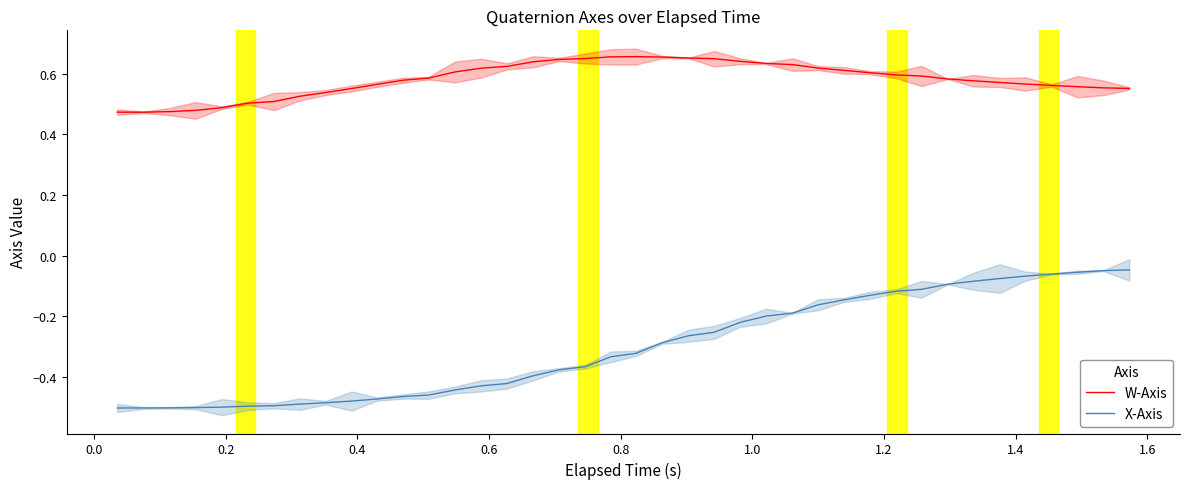

True or false: X-Axis and W-Axis intersect in this chart.

False